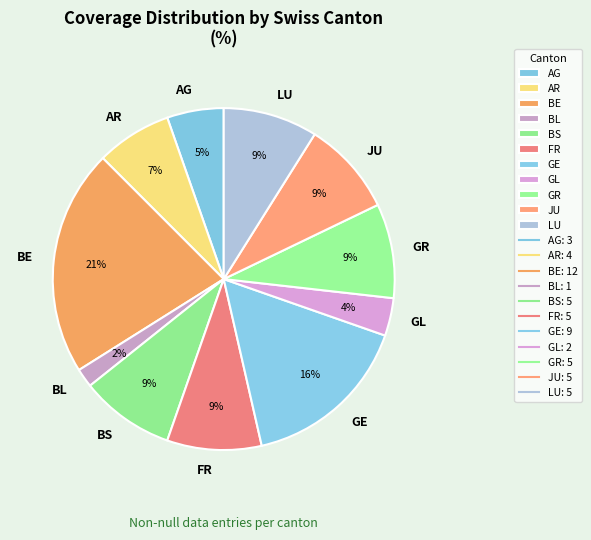

How many segments does this pie chart have?

11